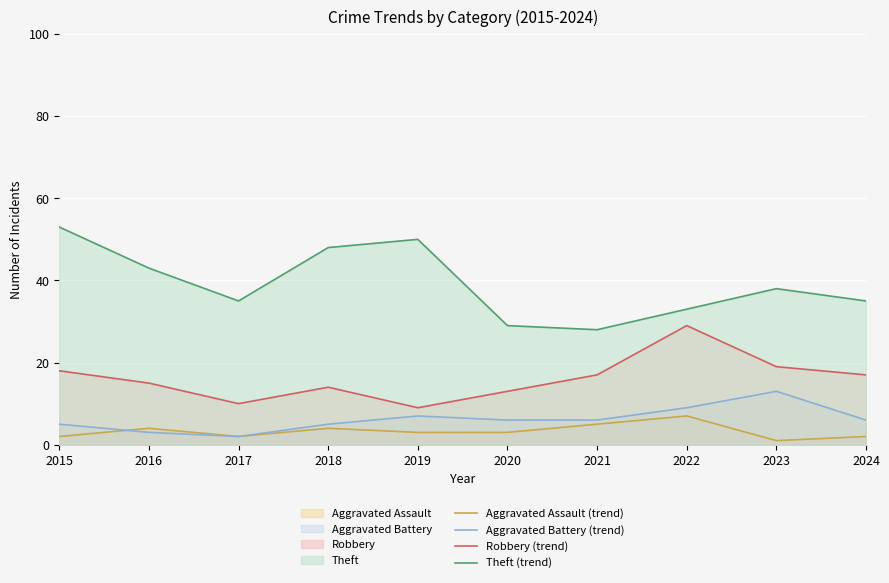

Which has a higher value, 2020 or 2019?

2020